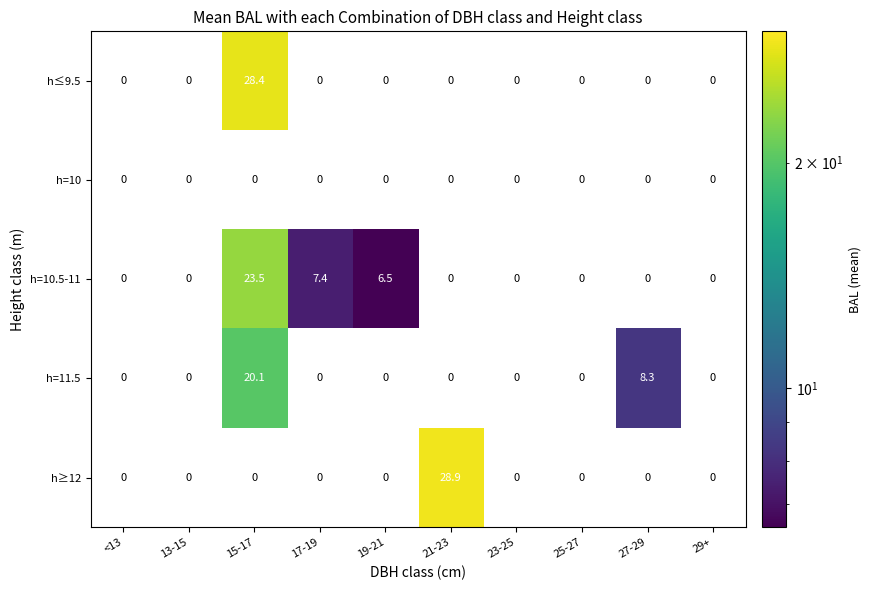

What is the total value across all series at 19-21?

6.5